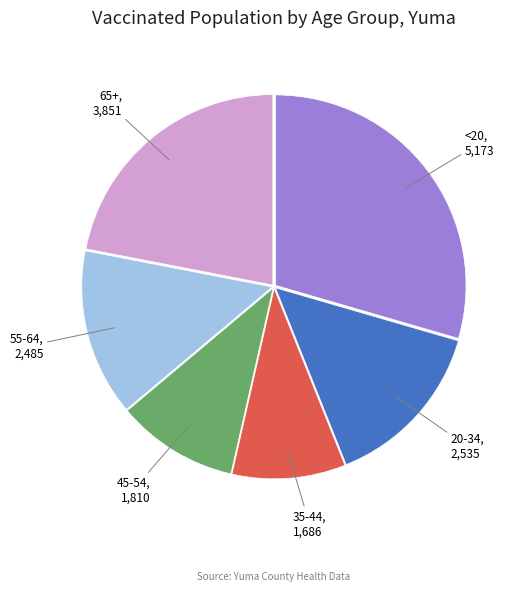

How many slices are in this pie chart?

6